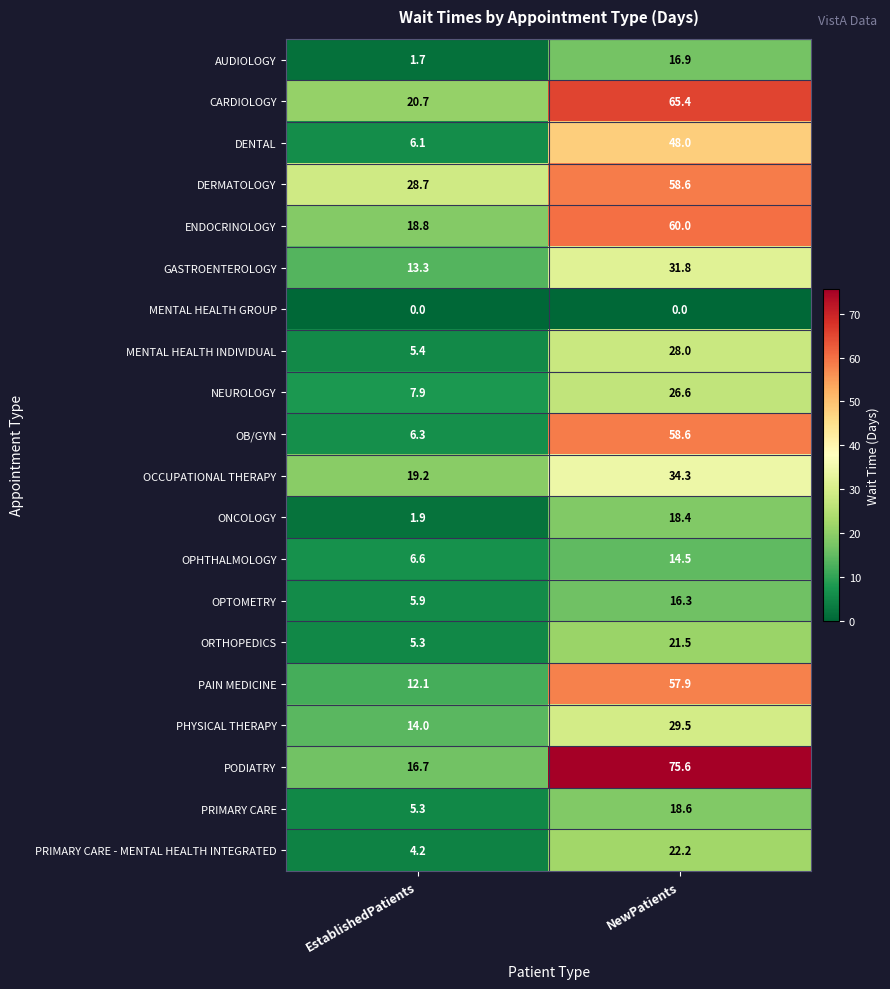

List the labels in order of CARDIOLOGY value, largest first.

NewPatients, EstablishedPatients